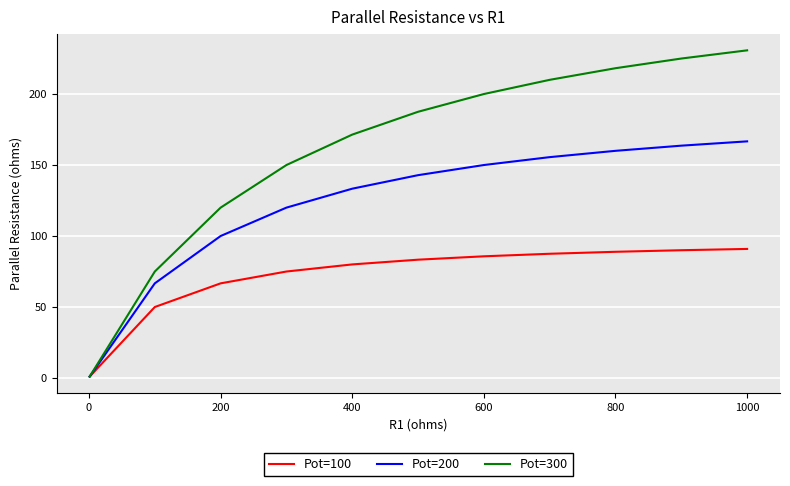

List the series in order of their overall mean, lowest first.

Pot=100, Pot=200, Pot=300